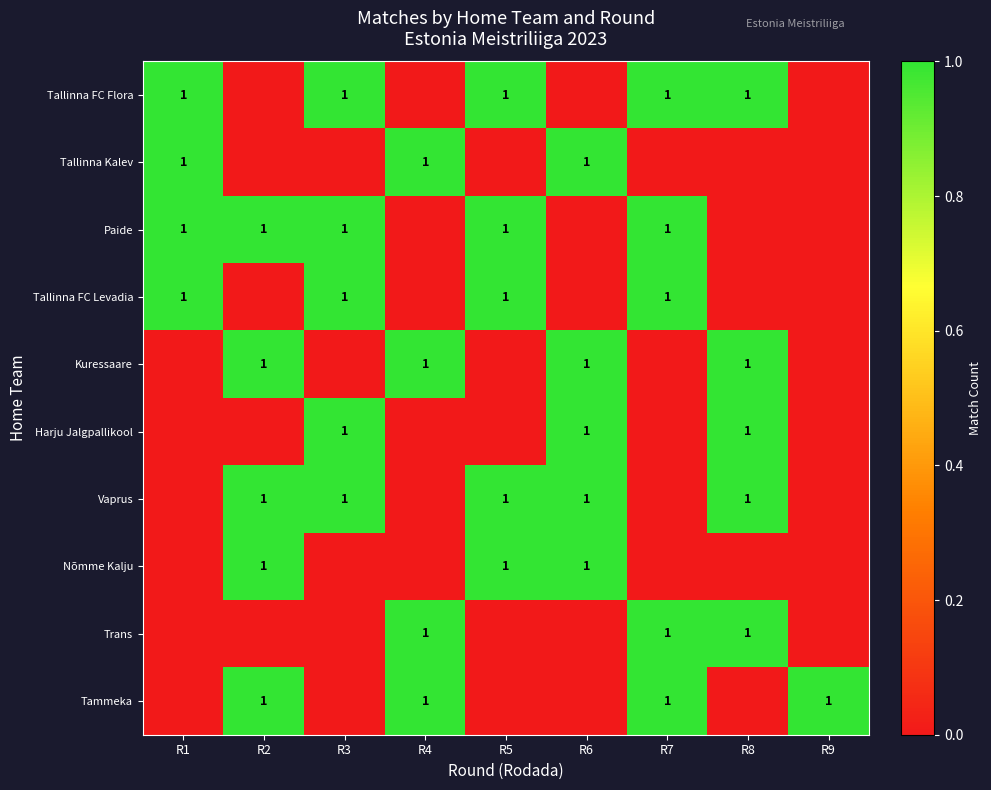

True or false: Paide has a value of 0 at R7.

False